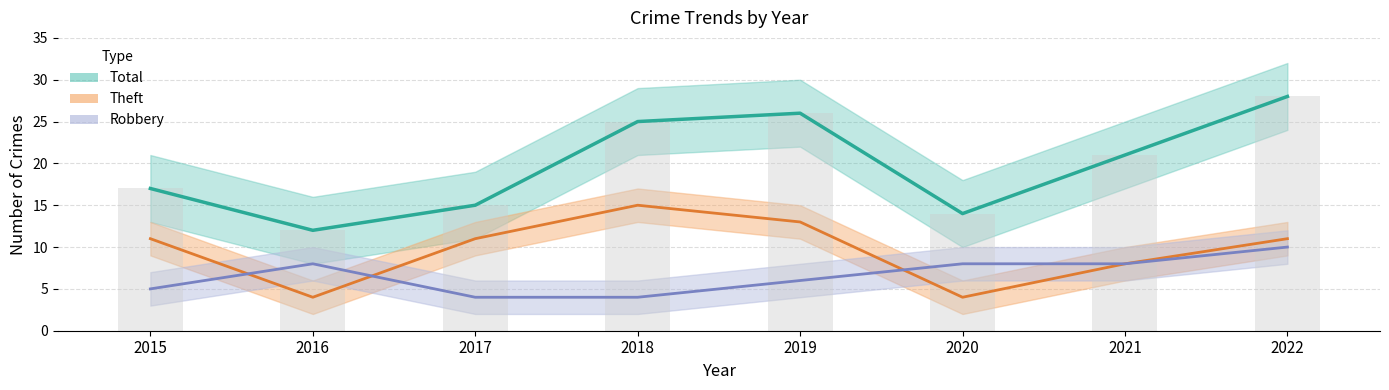

True or false: Robbery has a value of 1 at 2017.

False